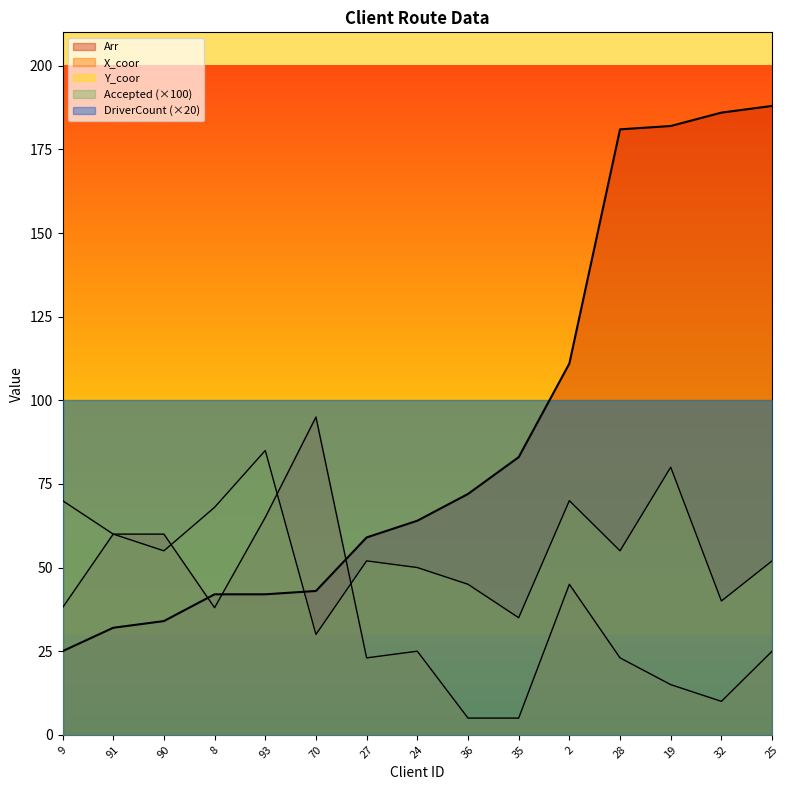

True or false: Y_coor has more than 1 points higher than both neighbors.

True